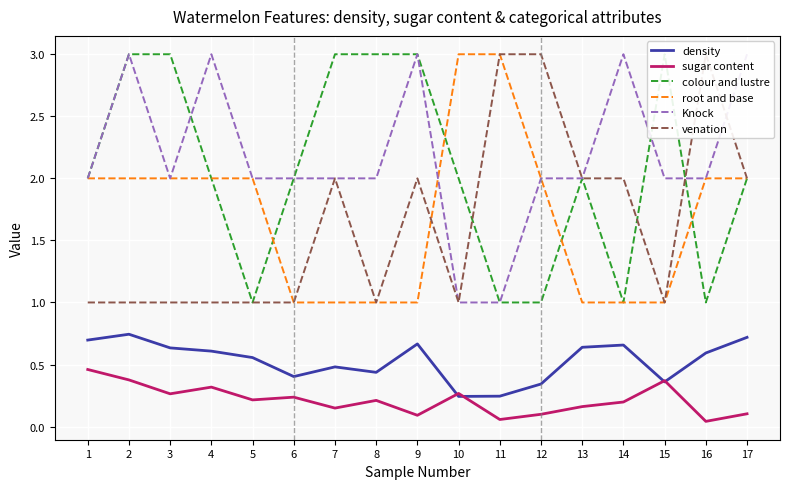

Count the root and base values in the range 1 to 2.

15